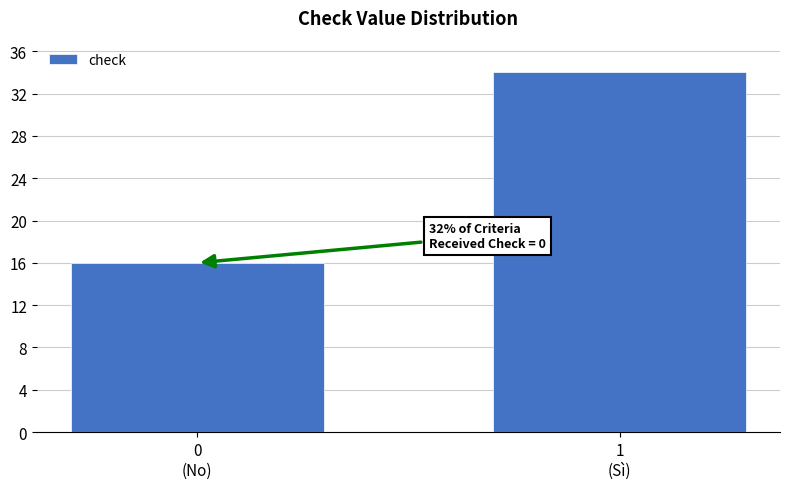

Reading right to left, transcribe all the data shown in this chart.

34	16